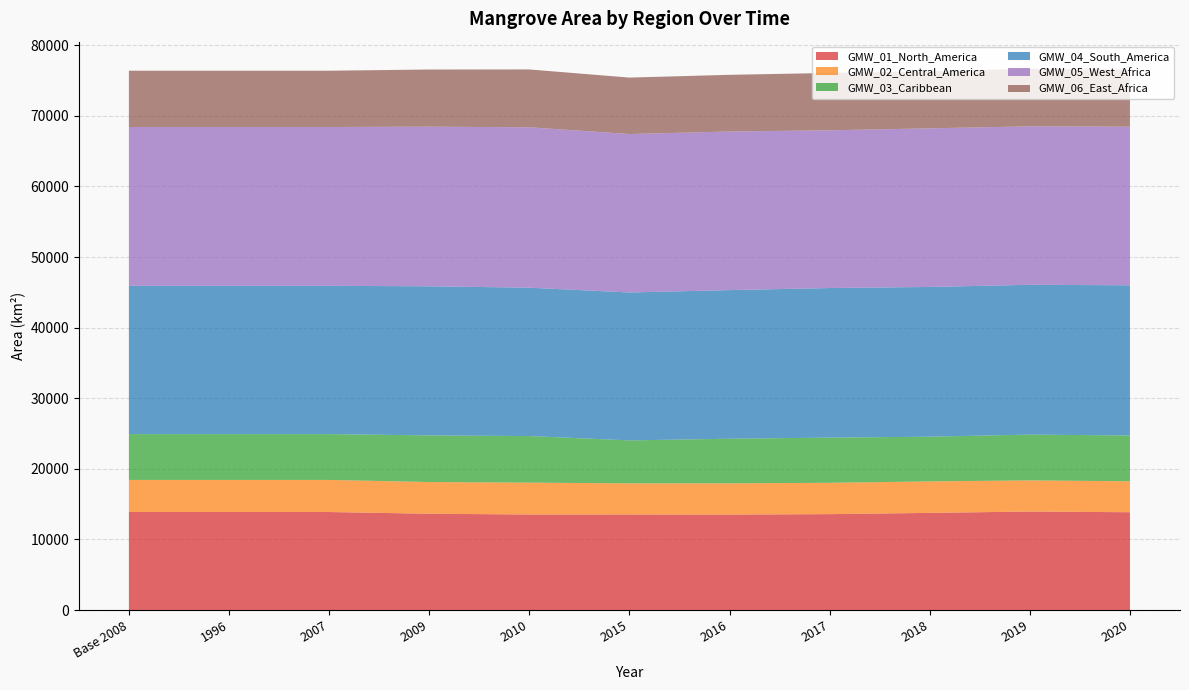

Reading left to right, extract all data points from this chart.

GMW_01_North_America: Base 2008=13889.9	1996=13889.9	2007=13889.9	2009=13644.1	2010=13538.7	2015=13541.0	2016=13527.5	2017=13588.3	2018=13766.1	2019=13960.0	2020=13861.1
GMW_02_Central_America: Base 2008=4546.3	1996=4546.3	2007=4546.3	2009=4490.7	2010=4512.7	2015=4407.1	2016=4423.0	2017=4439.3	2018=4463.9	2019=4409.0	2020=4383.1
GMW_03_Caribbean: Base 2008=6489.5	1996=6489.5	2007=6489.5	2009=6607.1	2010=6597.1	2015=6085.3	2016=6323.5	2017=6400.9	2018=6328.1	2019=6487.2	2020=6486.3
GMW_04_South_America: Base 2008=21003.4	1996=21003.4	2007=21003.4	2009=21117.6	2010=21014.0	2015=20950.8	2016=21047.3	2017=21185.9	2018=21209.7	2019=21215.0	2020=21275.0
GMW_05_West_Africa: Base 2008=22493.6	1996=22493.6	2007=22493.6	2009=22610.3	2010=22720.0	2015=22441.4	2016=22462.4	2017=22340.7	2018=22465.8	2019=22442.7	2020=22459.3
GMW_06_East_Africa: Base 2008=7972.2	1996=7972.2	2007=7972.2	2009=8092.9	2010=8190.4	2015=7995.8	2016=8029.4	2017=8123.3	2018=8062.9	2019=8160.8	2020=8071.9